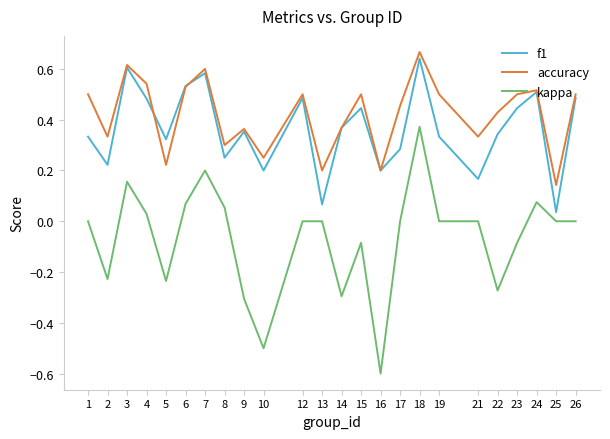

What is the total value across all series at 7?

1.4